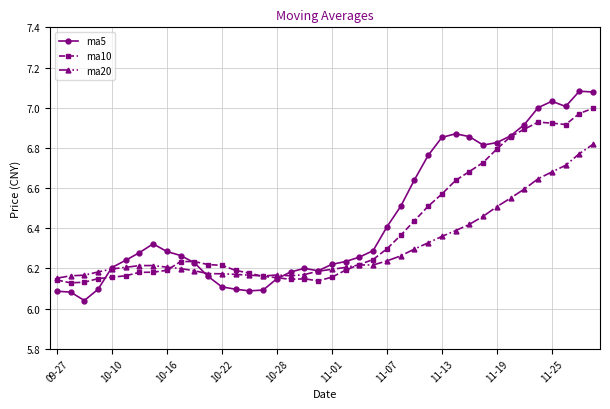

List the series in order of their overall mean, lowest first.

ma20, ma10, ma5